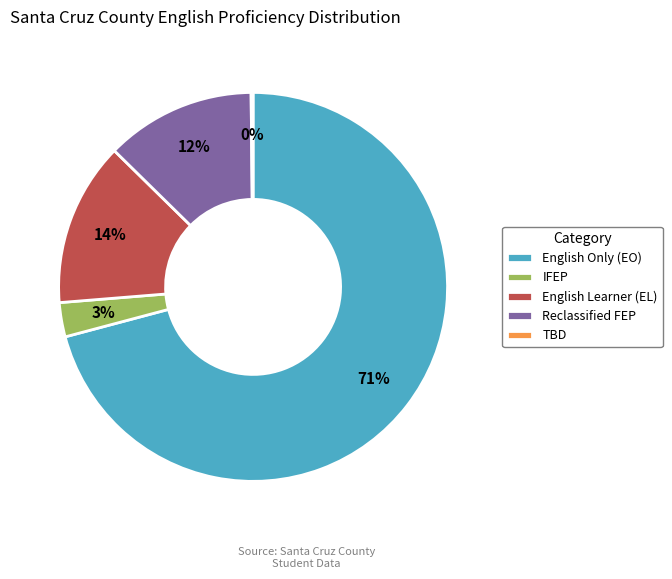

To the nearest percent, what percentage of the pie is English Only (EO)?

71%